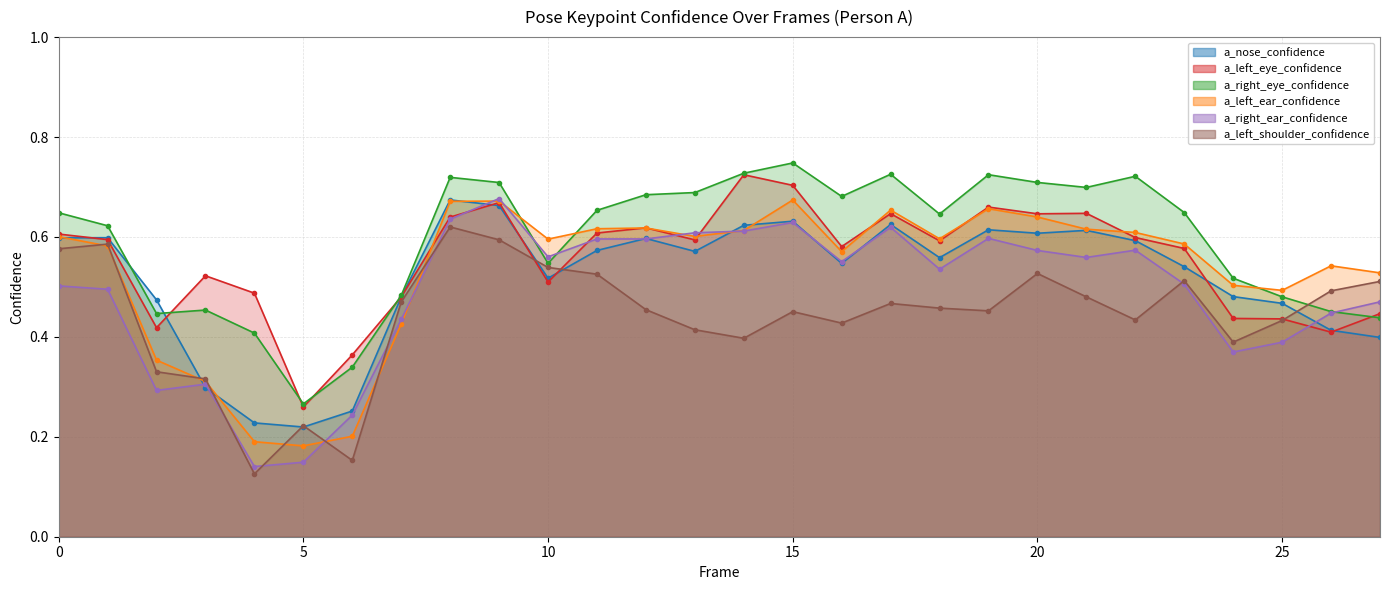

What is the difference between the maximum and minimum values in the a_left_ear_confidence series?

0.5